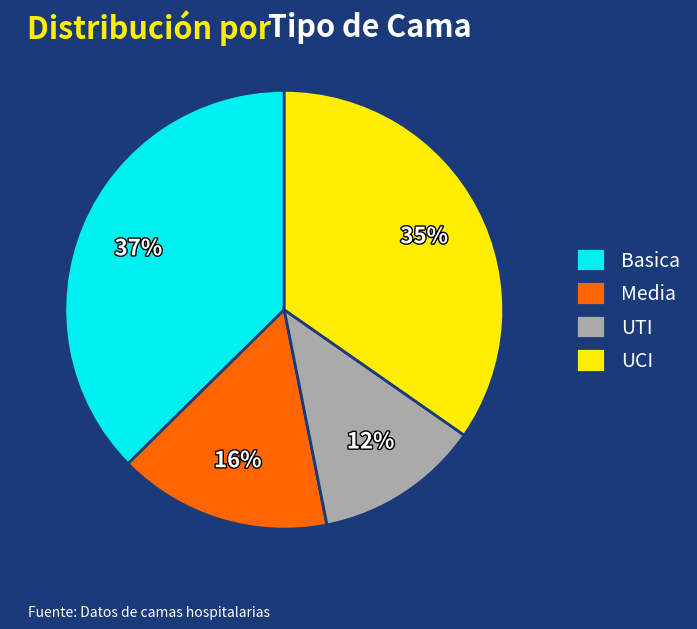

Count the number of slices in the pie.

4